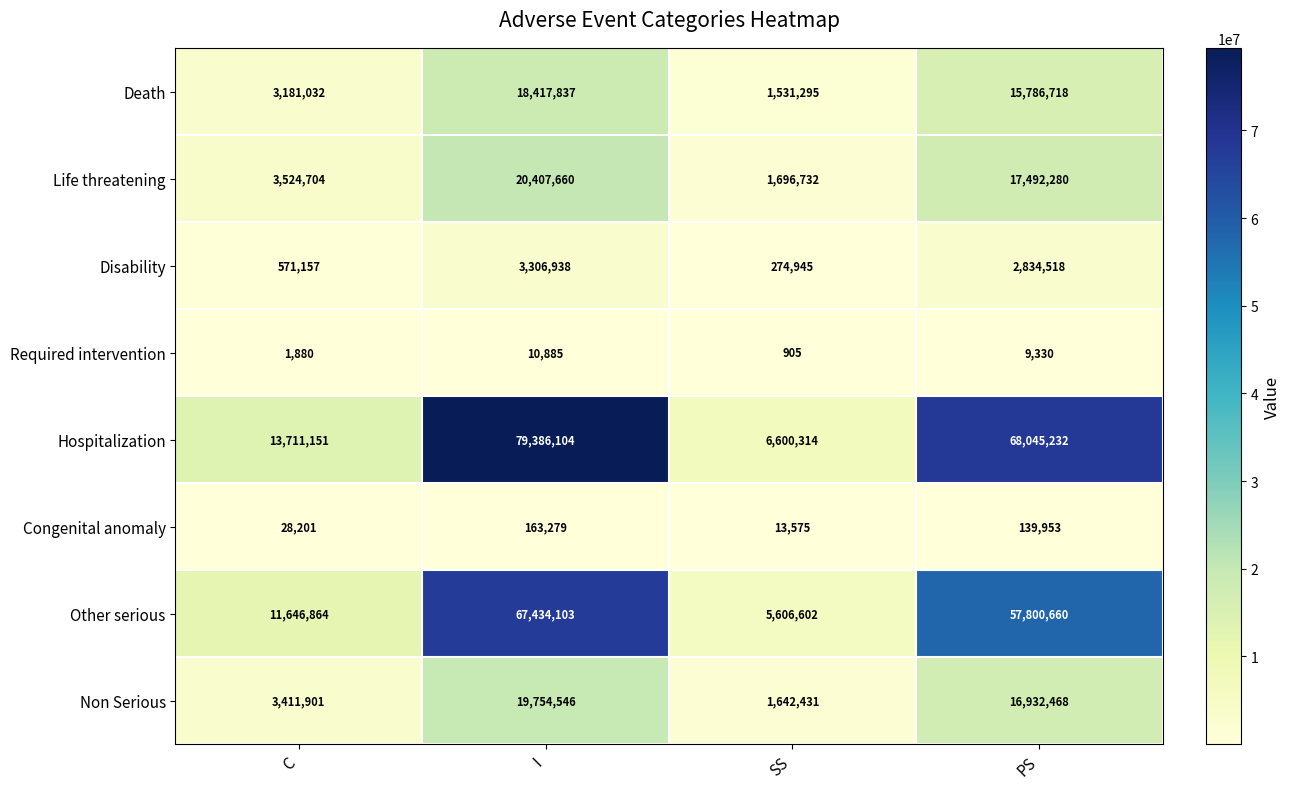

Which series has the largest total across all categories?

Hospitalization